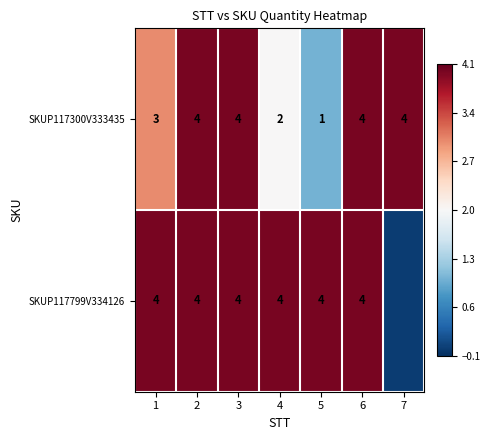

Rank the series at 1 from lowest to highest value.

SKUP117300V333435, SKUP117799V334126